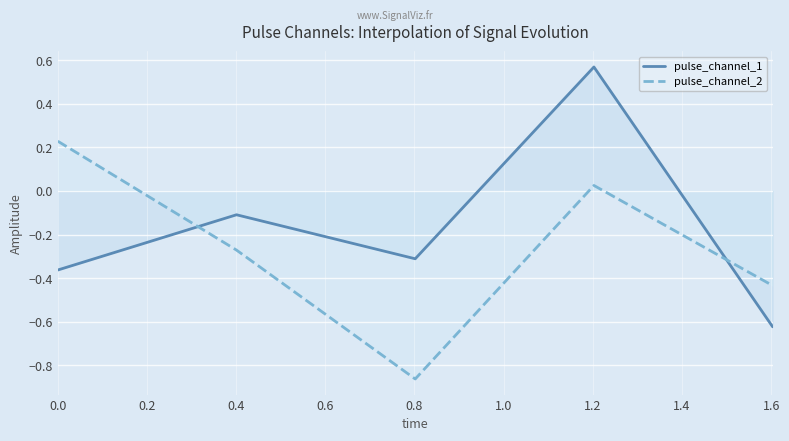

How many data points does each series have?

5